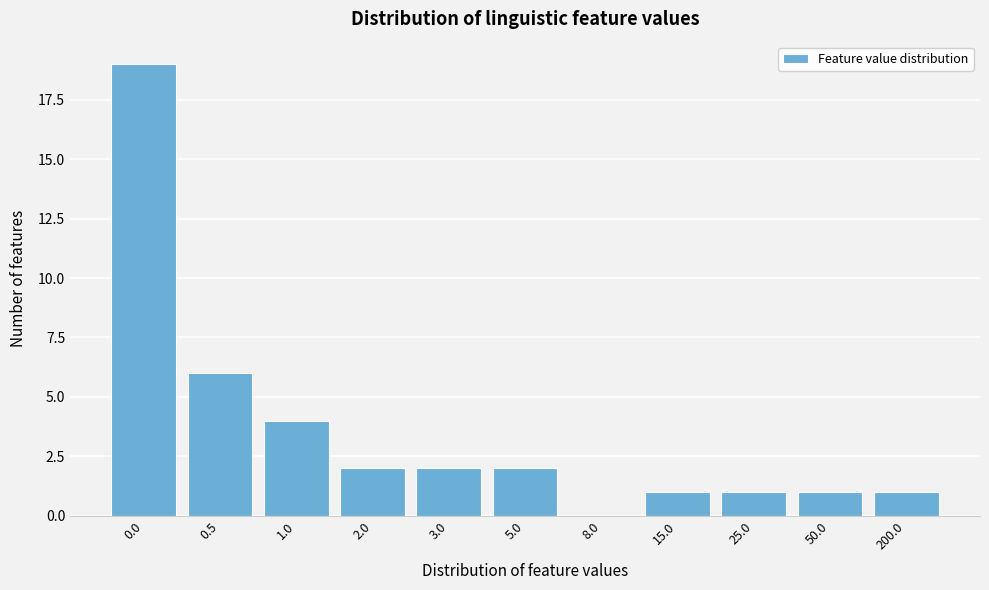

Reading right to left, transcribe all the data shown in this chart.

200.0=1	50.0=1	25.0=1	15.0=1	8.0=0	5.0=2	3.0=2	2.0=2	1.0=4	0.5=6	0.0=19